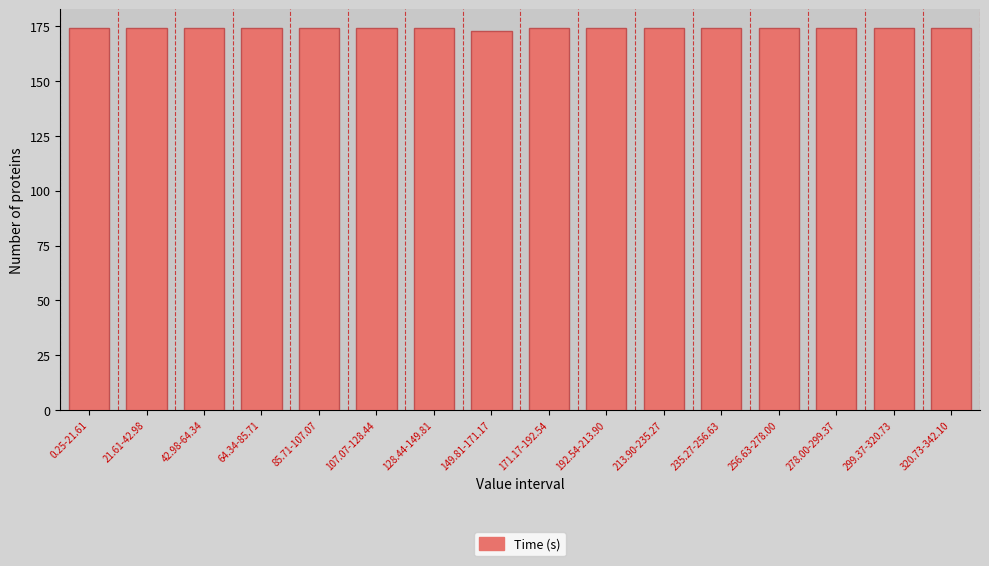

Reading left to right, list all the values displayed in this chart.

0.25-21.61=174	21.61-42.98=174	42.98-64.34=174	64.34-85.71=174	85.71-107.07=174	107.07-128.44=174	128.44-149.81=174	149.81-171.17=173	171.17-192.54=174	192.54-213.90=174	213.90-235.27=174	235.27-256.63=174	256.63-278.00=174	278.00-299.37=174	299.37-320.73=174	320.73-342.10=174